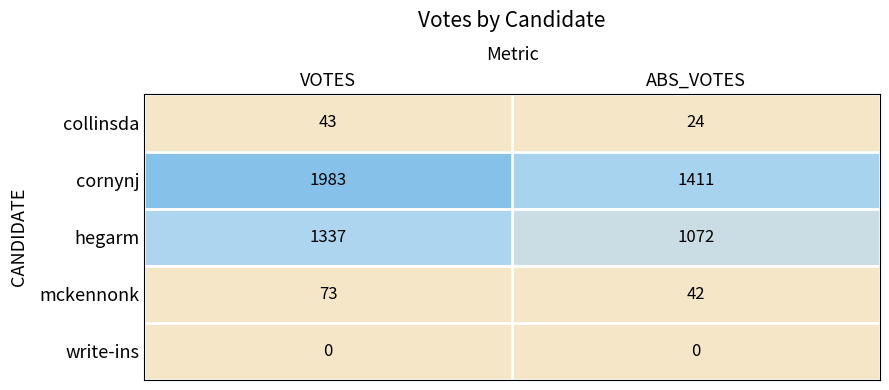

At which category is the sum across all series the highest?

VOTES